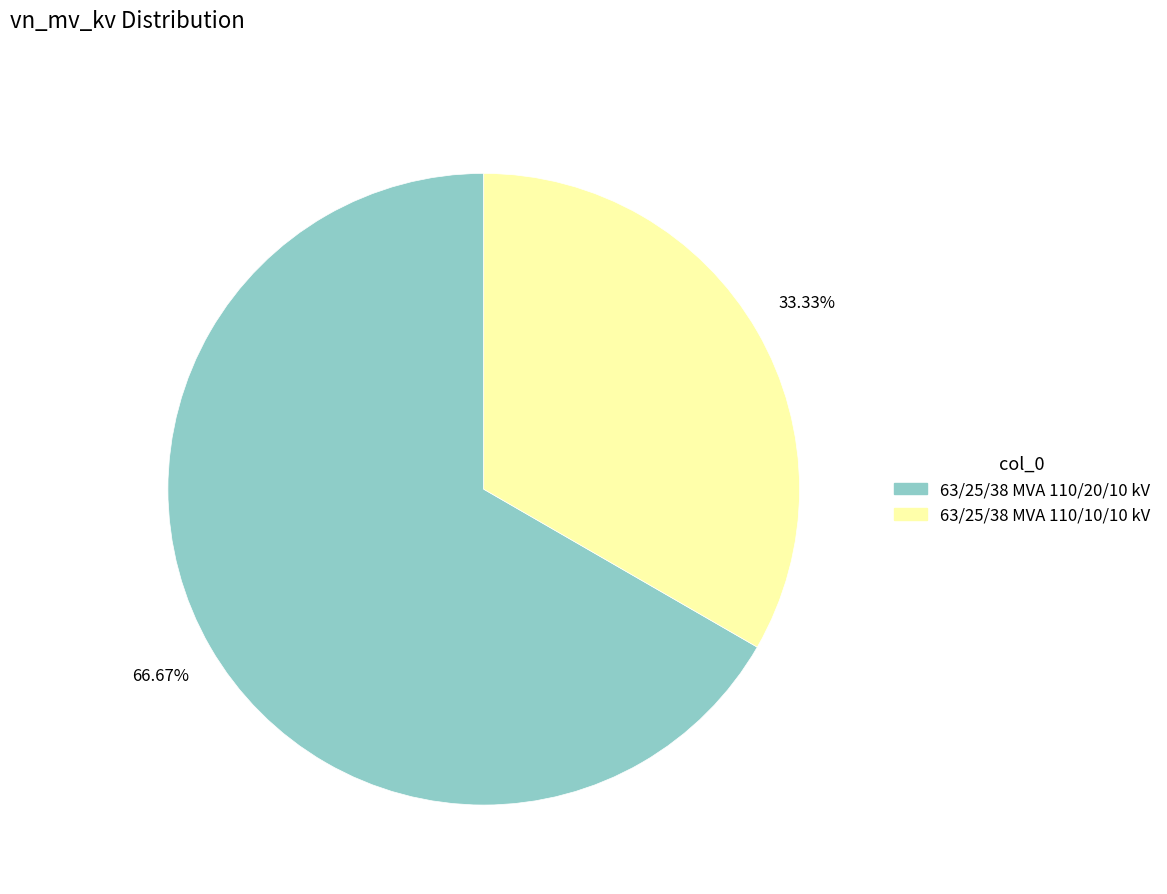

Count the number of slices in the pie.

2